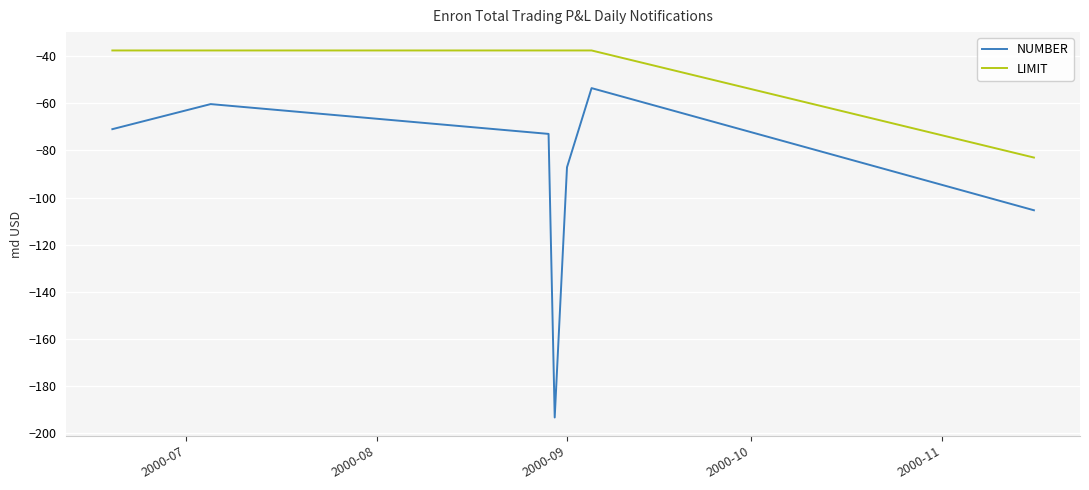

Does the chart have visible grid lines?

Yes